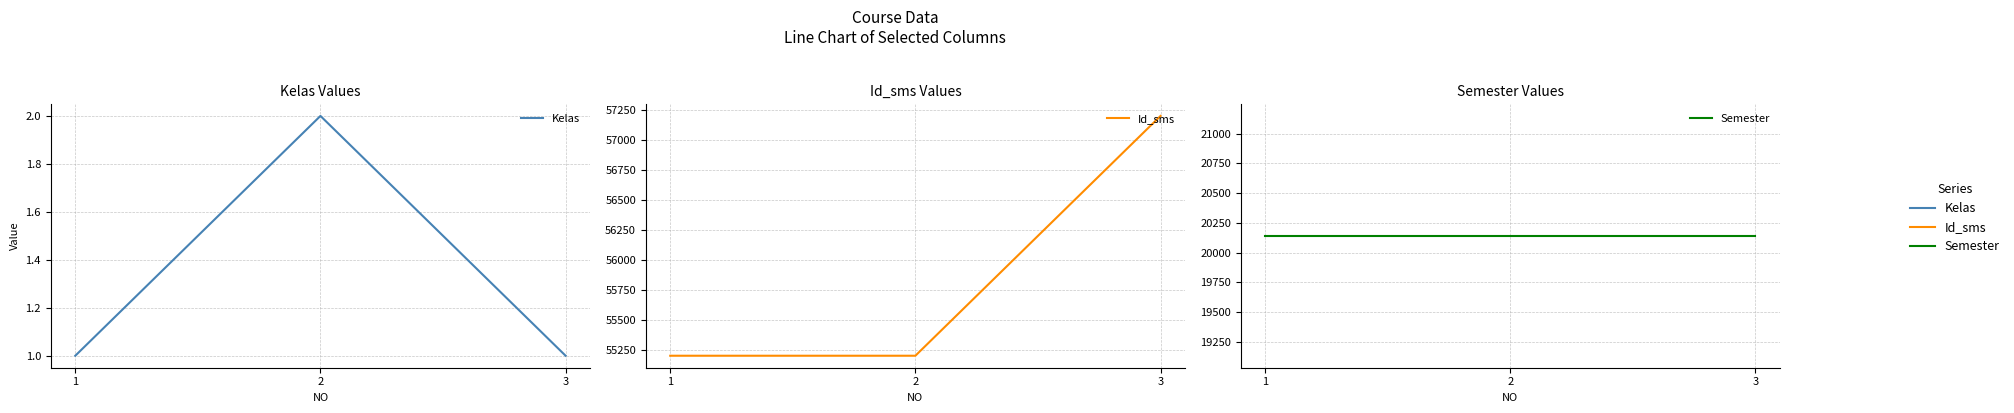

The value of Semester at 2 is 20142. True or false?

True